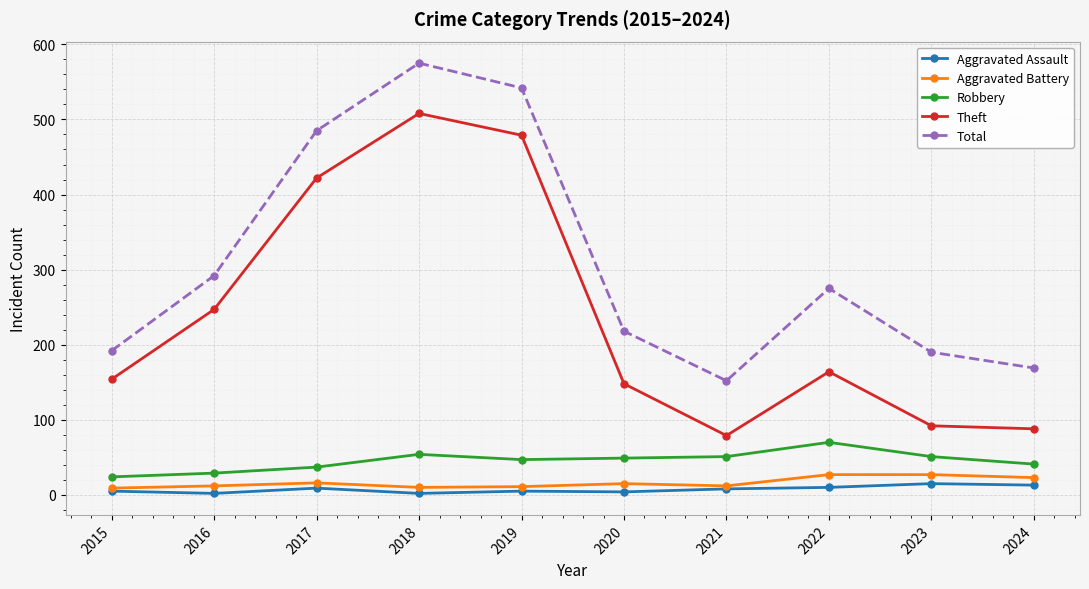

Where is the first local maximum for Aggravated Assault?

2017